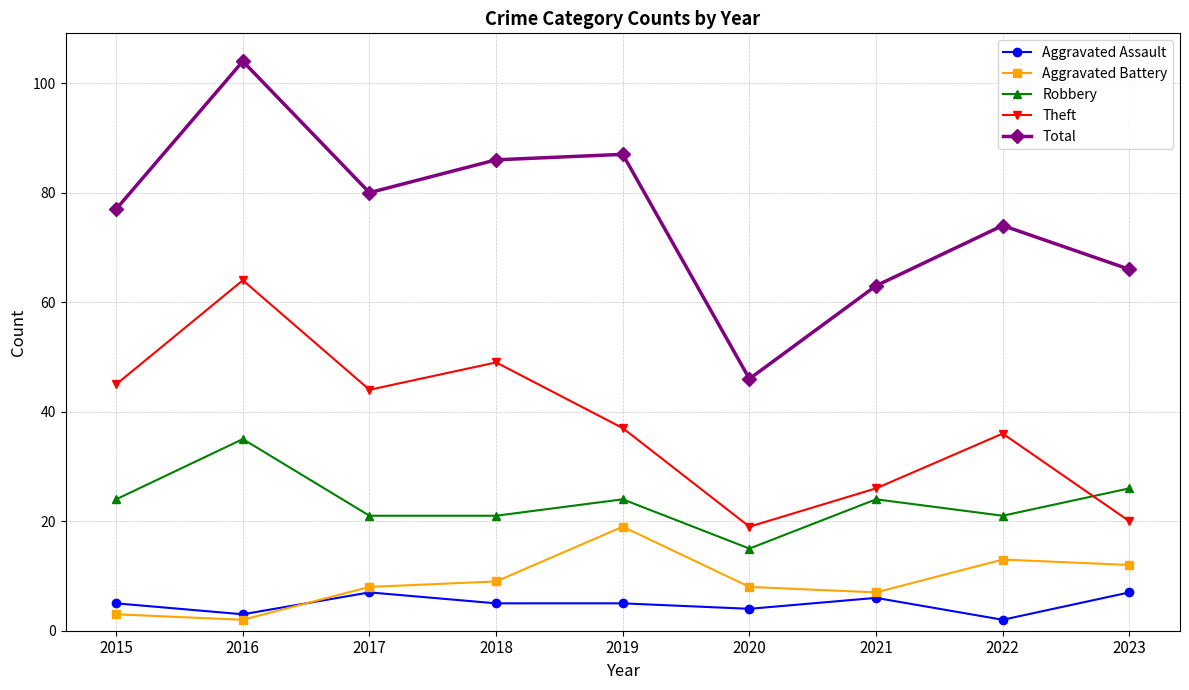

What is the maximum value shown in the chart?

104